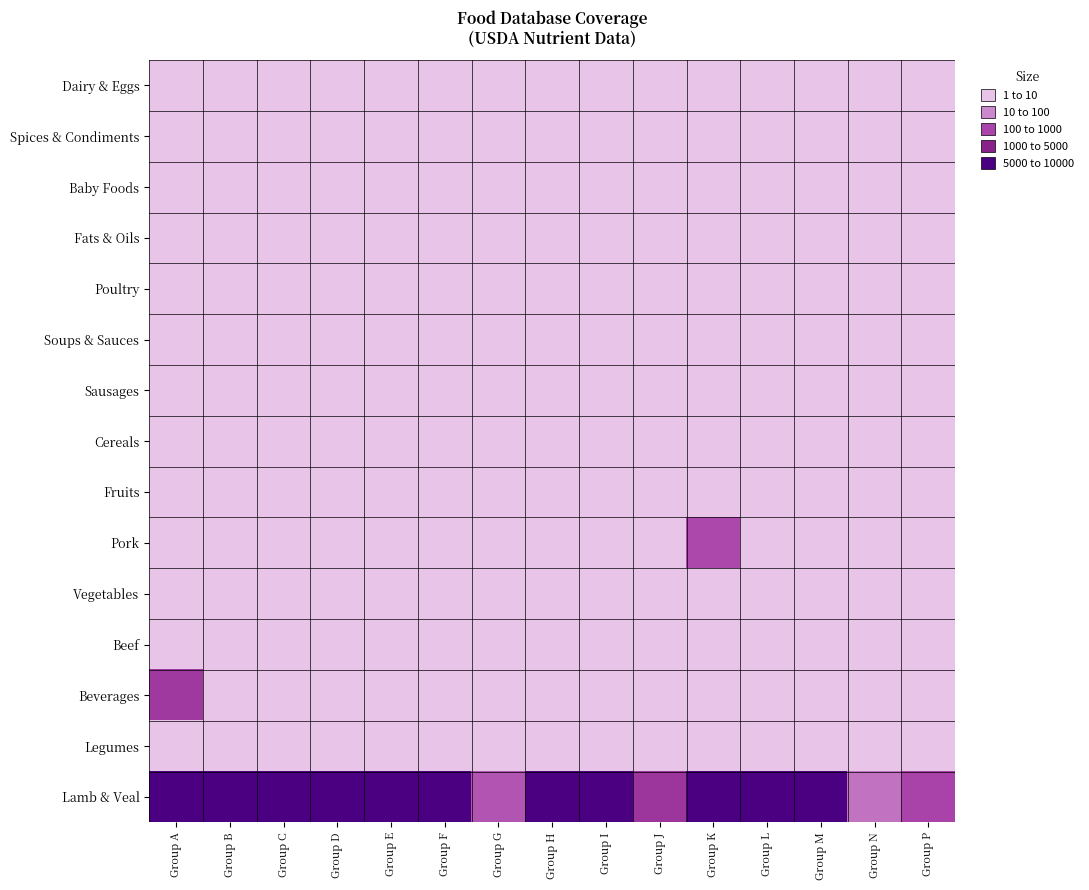

Which label corresponds to the smallest value in the chart?

Group C